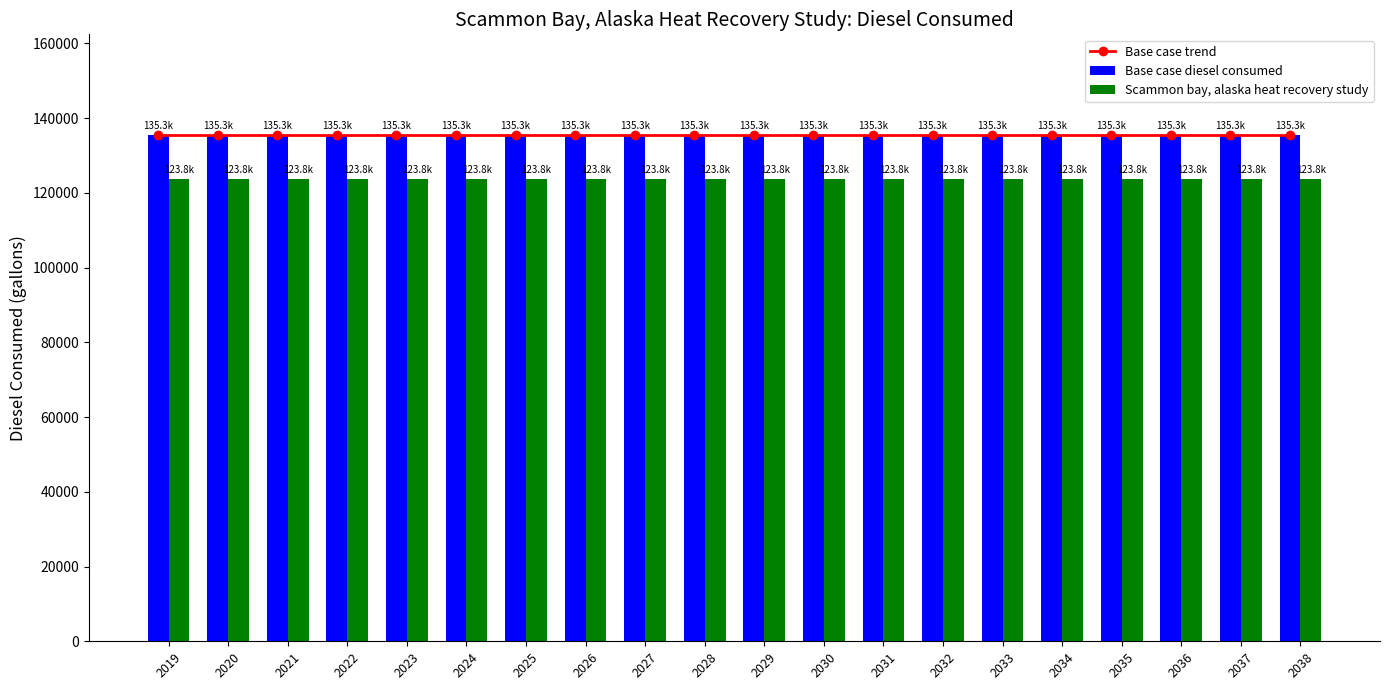

What is the greatest value displayed?

135338.6